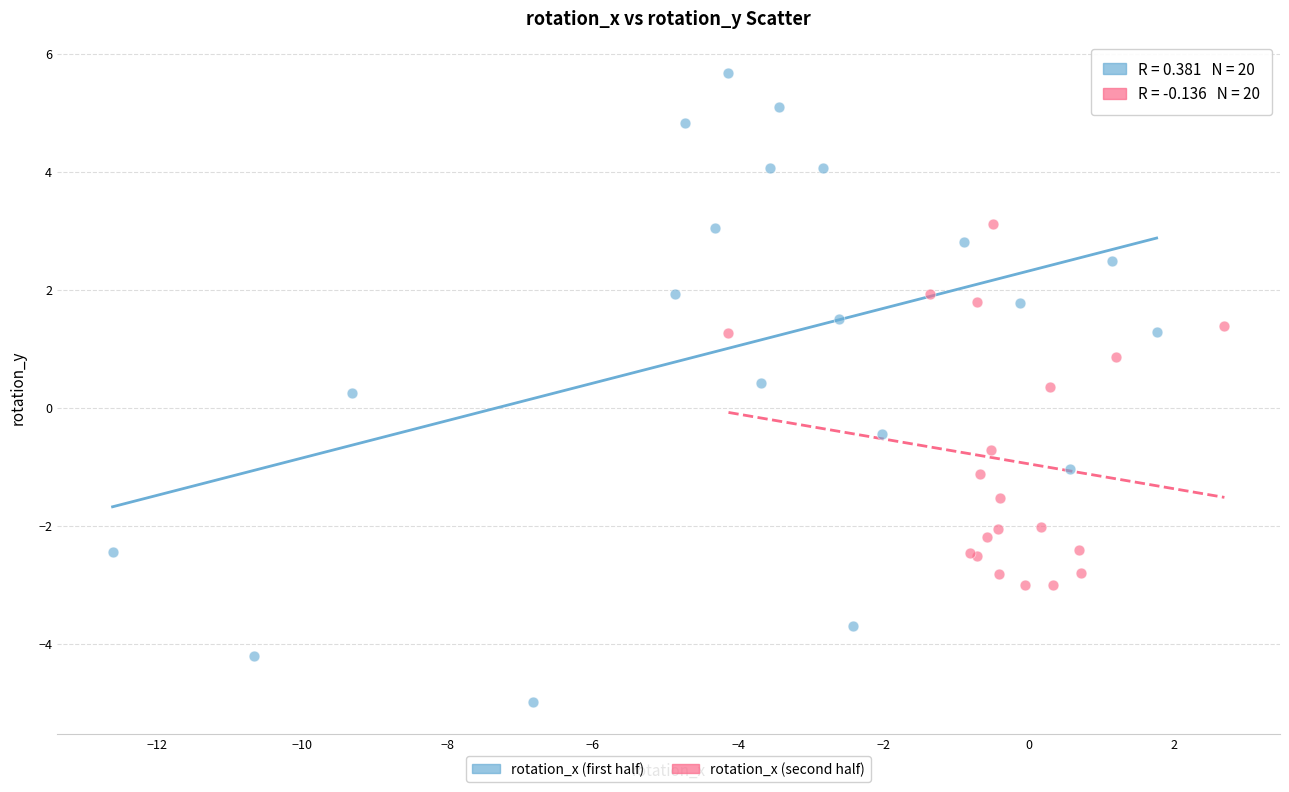

Which series contains the highest Y value?

rotation_x (first half)